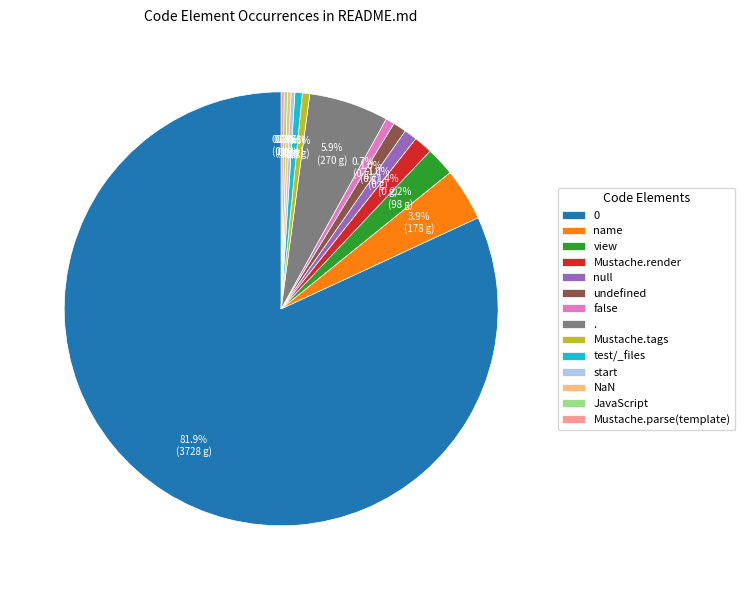

Which has a higher value, undefined or start?

undefined